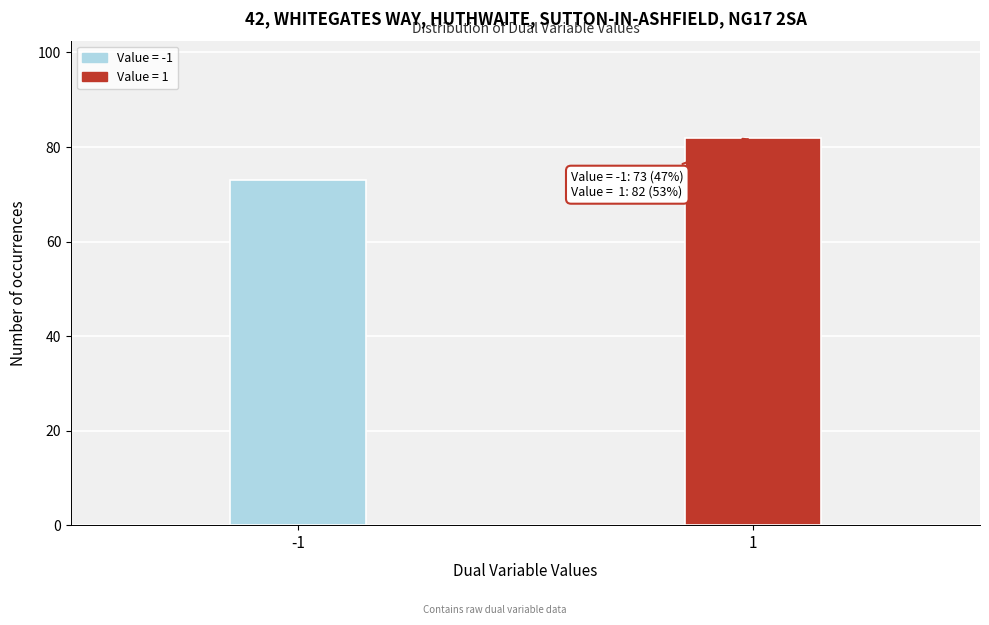

Reading right to left, what are all the values shown in this chart?

82	73